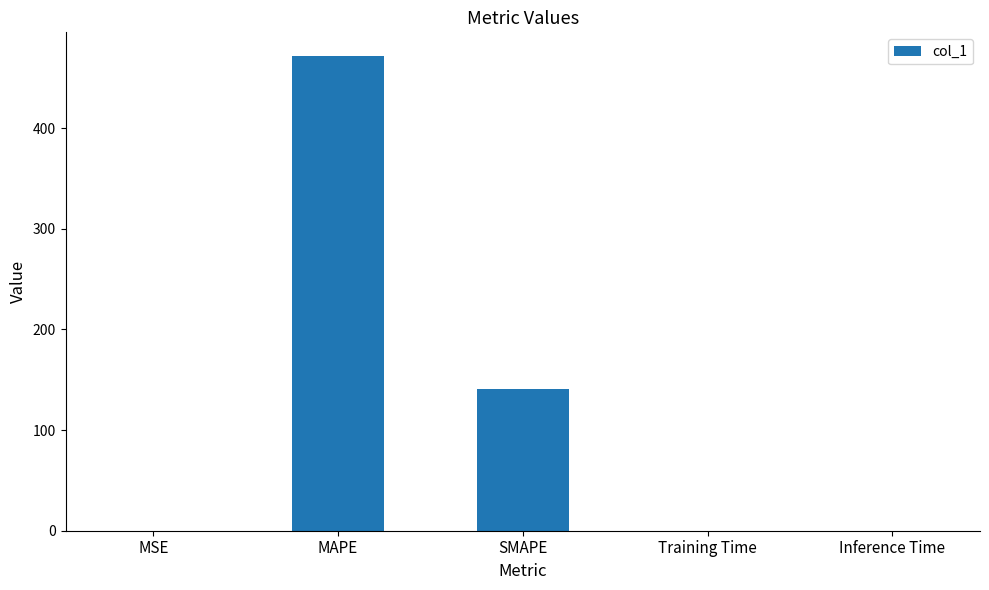

Is it true that the value at Training Time is 0.0?

True